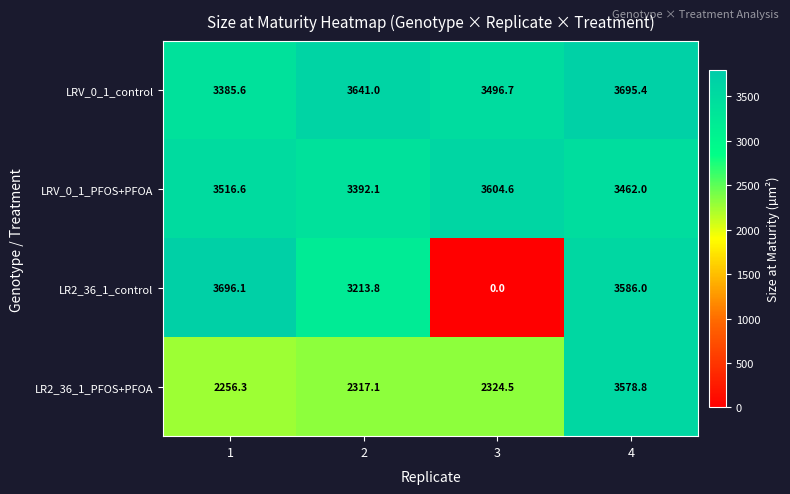

How many categories are shown in the chart?

4